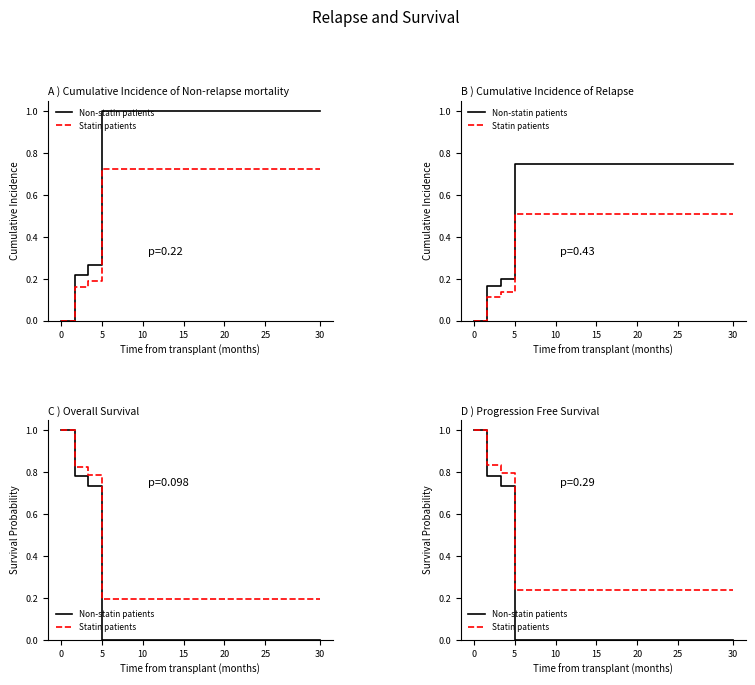

What is the label of the 19th point from the left?

18